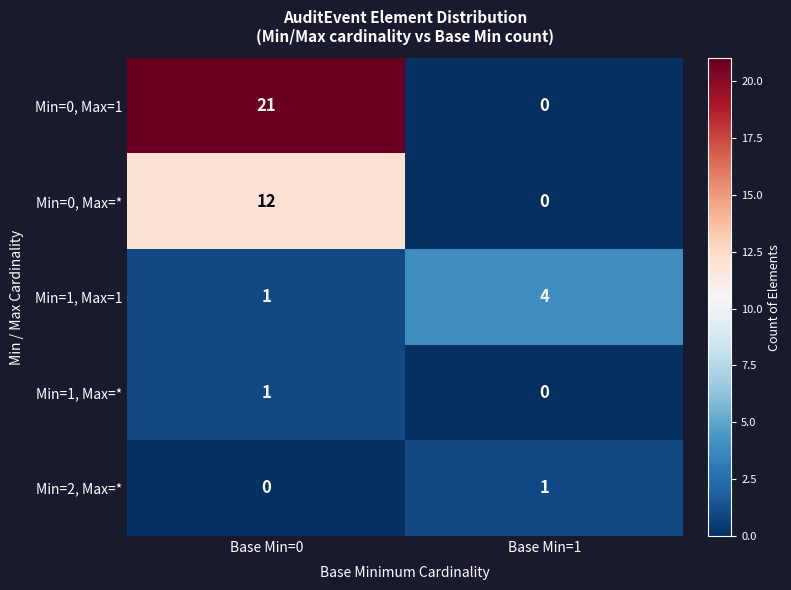

How many data points does each series have?

2